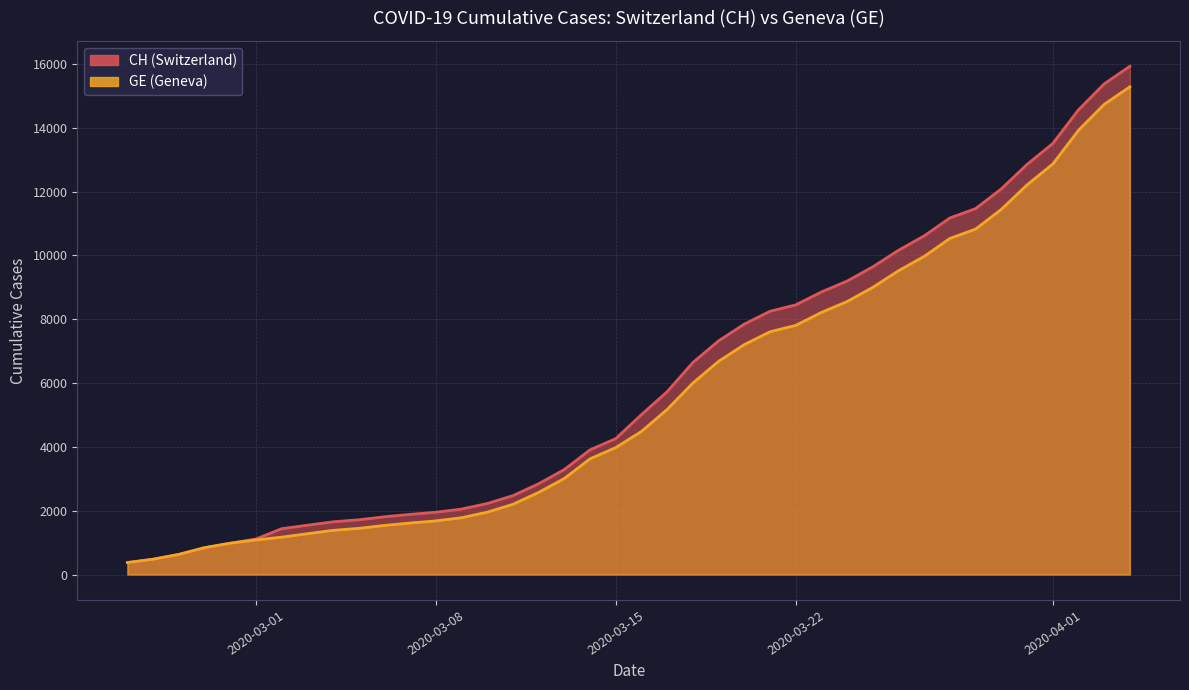

True or false: CH and GE intersect in this chart.

False